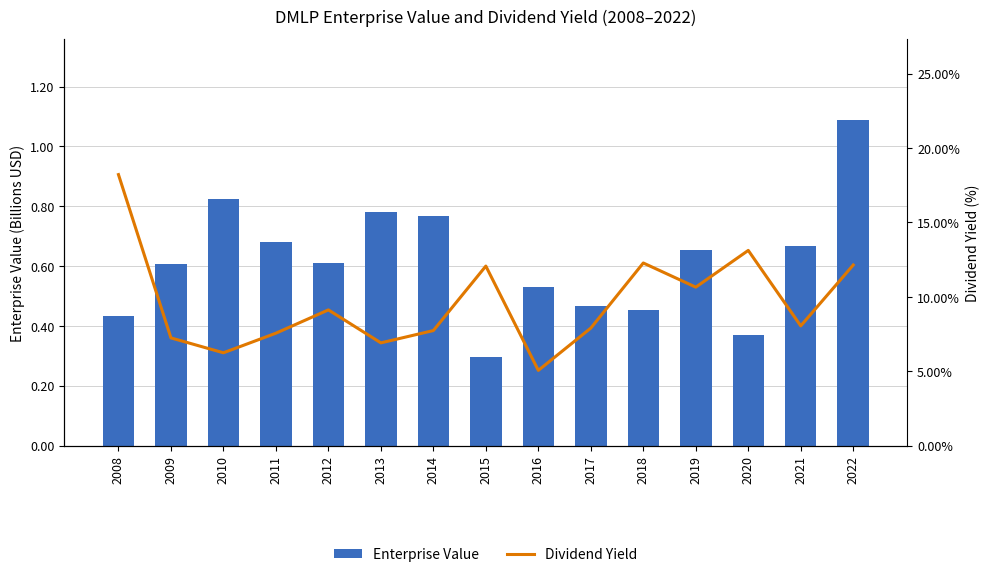

True or false: Dividend Yield has a value of 16.6 at 2018.

False